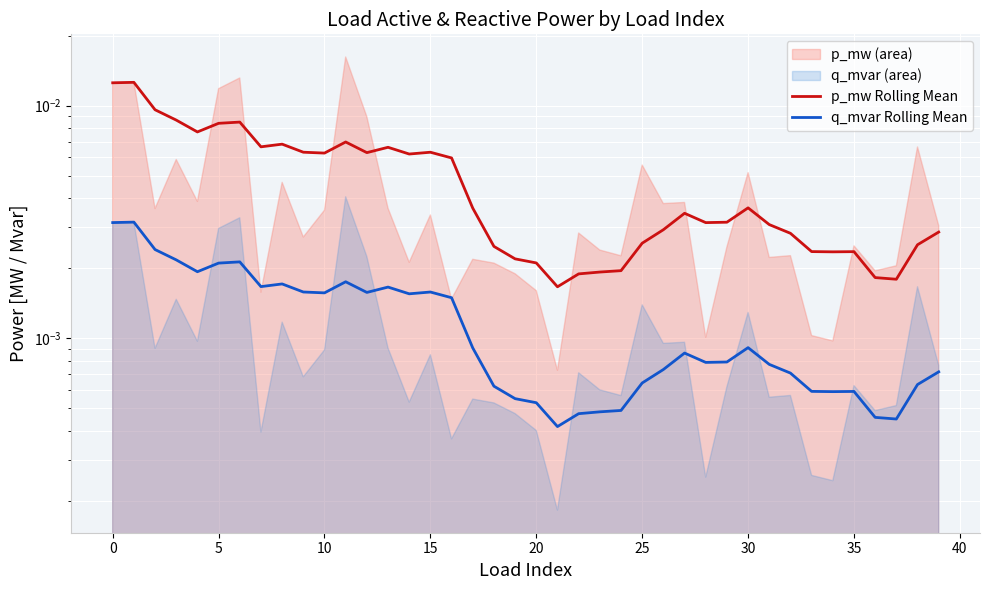

Is it true that p_mw Rolling Mean equals 0.0 at 25?

False